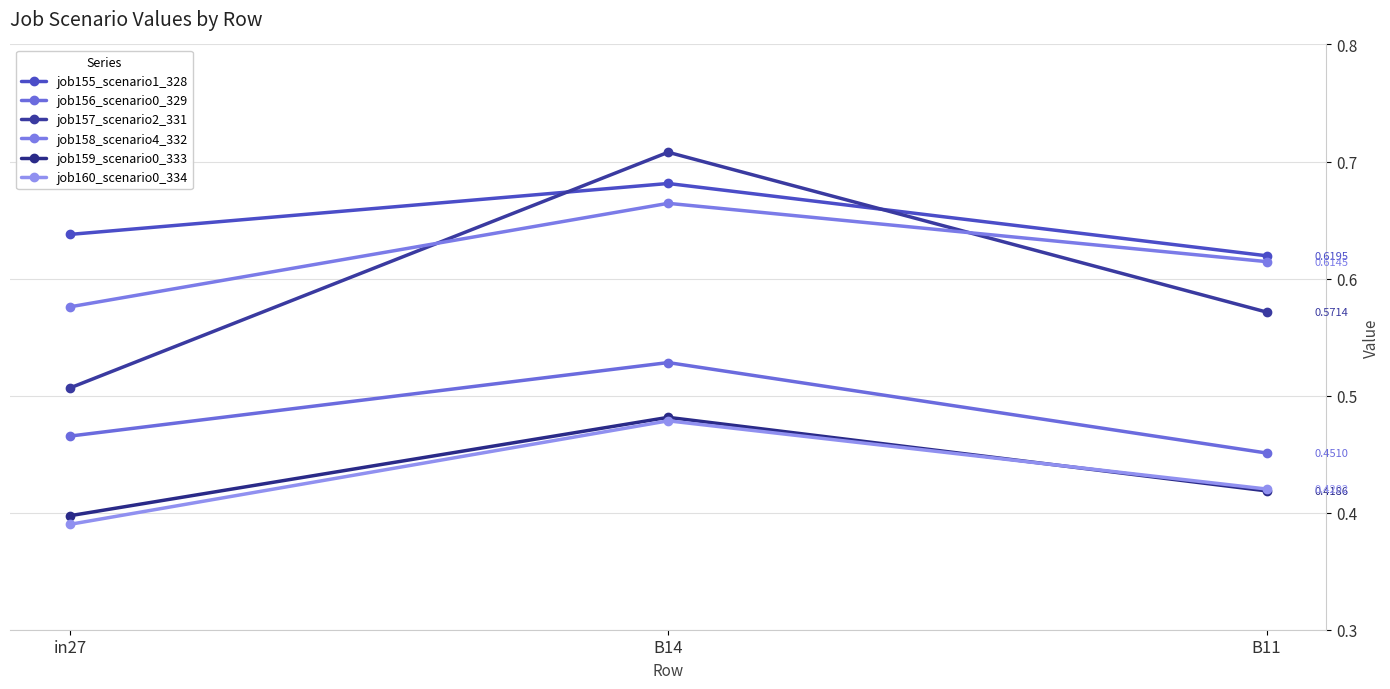

What are all the series names shown in the legend?

job155_scenario1_328, job156_scenario0_329, job157_scenario2_331, job158_scenario4_332, job159_scenario0_333, job160_scenario0_334